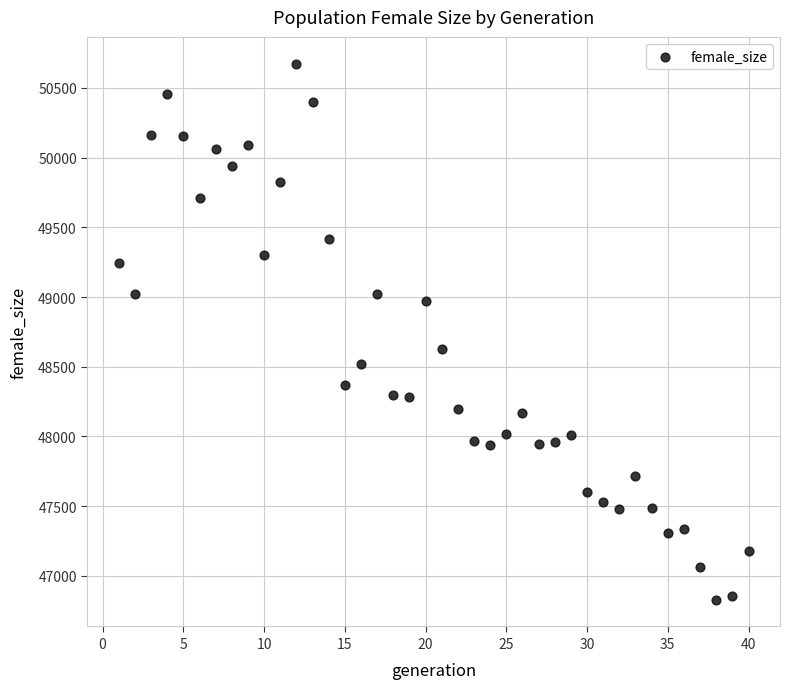

What is the range of Y values (max minus min)?

3845